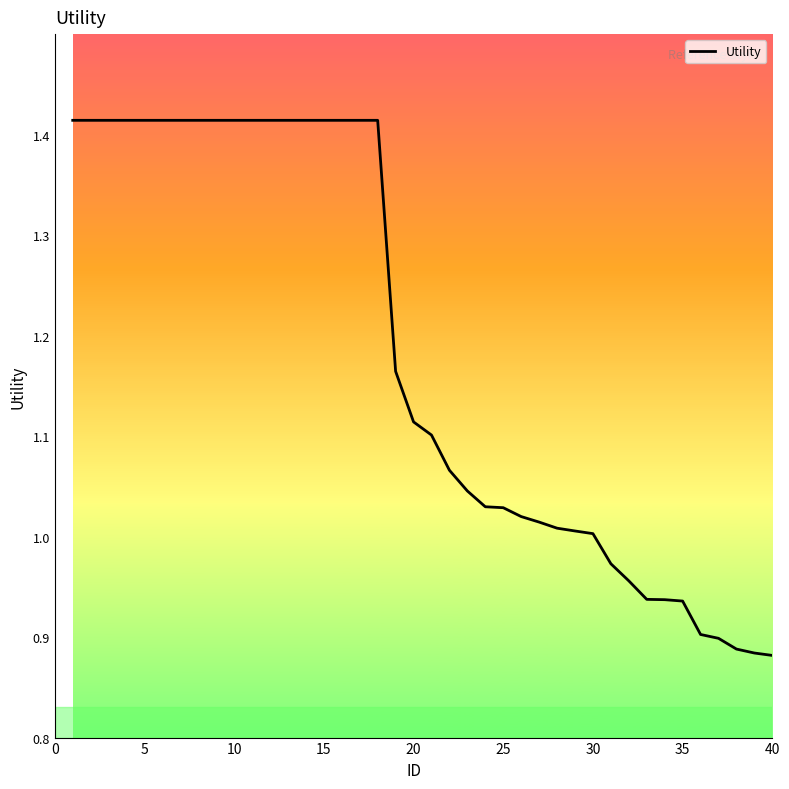

What is the difference between the maximum and minimum values?

0.5